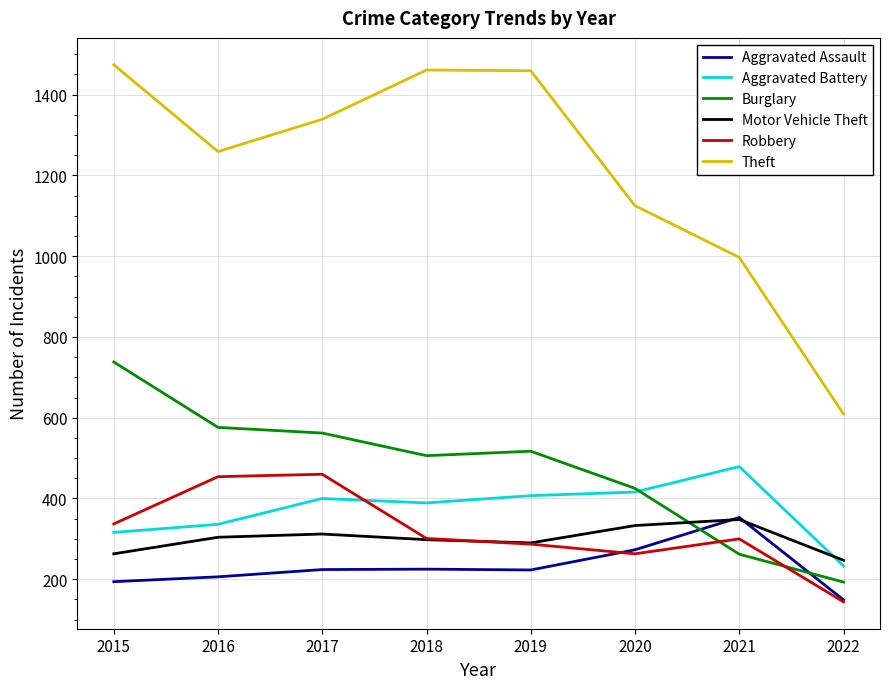

What is the difference between the Theft values at 2019 and 2022?

850